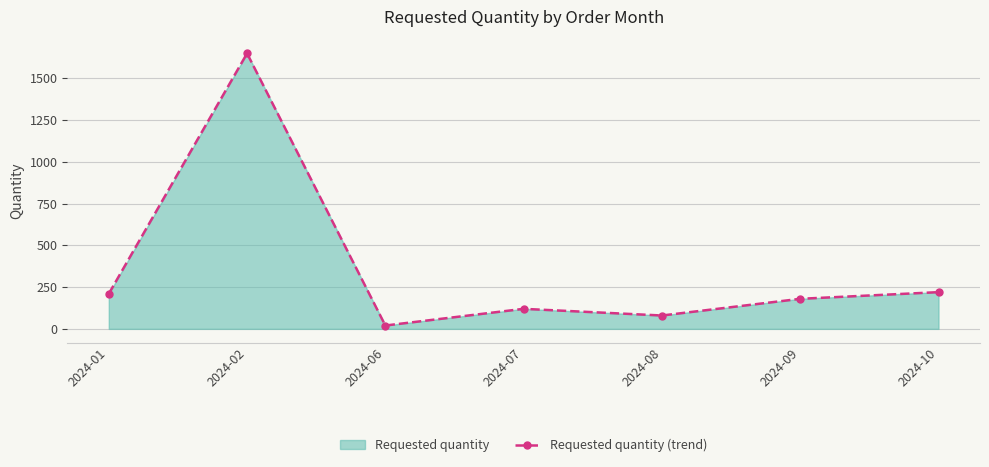

Reading left to right, transcribe all the data shown in this chart.

2024-01=210	2024-02=1650	2024-06=20	2024-07=120	2024-08=80	2024-09=180	2024-10=220